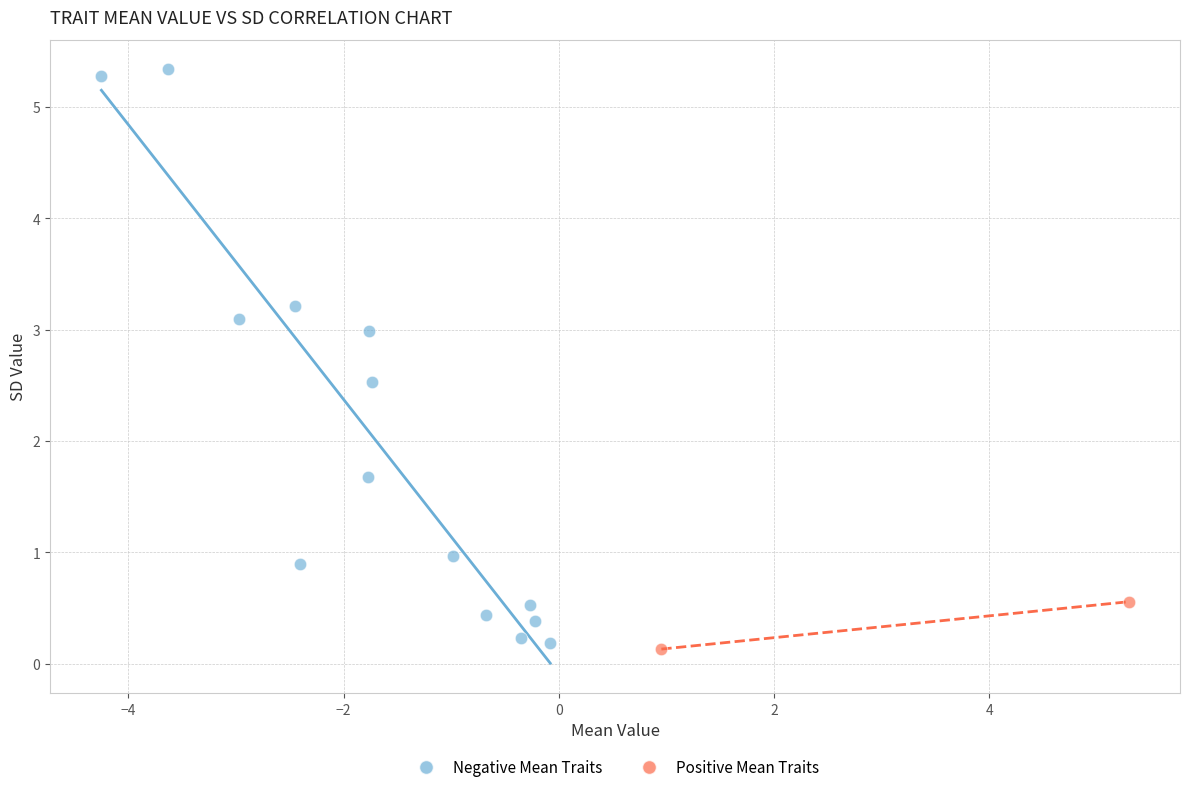

Which series contains the highest Y value?

Negative Mean Traits